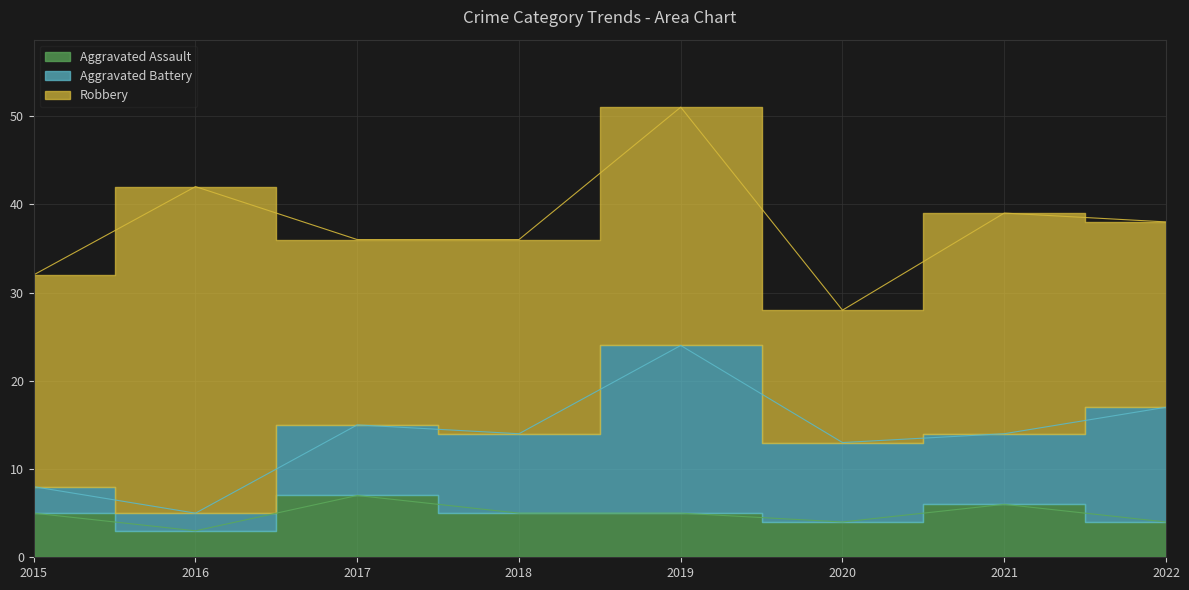

Where does the Aggravated Assault series first go above 5?

2017